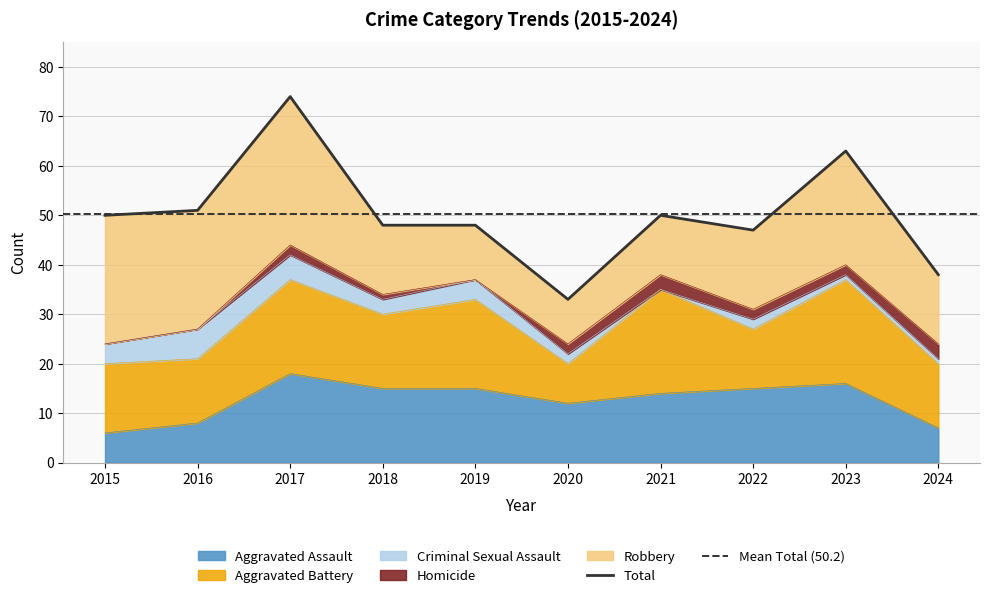

Which category has the highest value in the Criminal Sexual Assault series?

2016